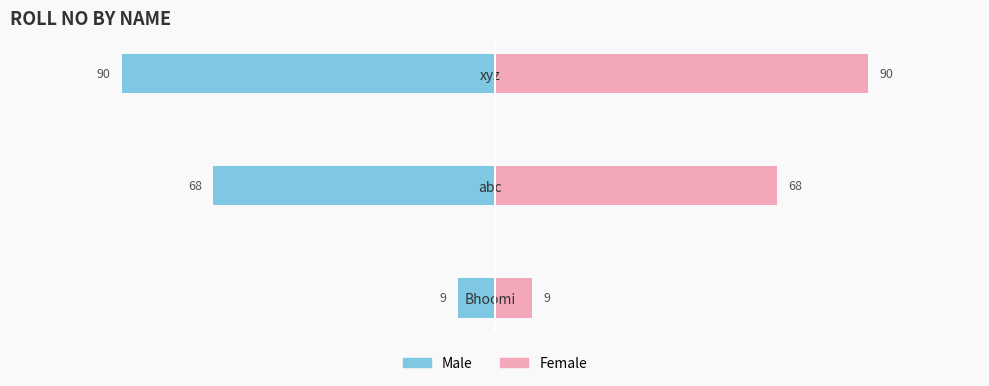

How many Male values are between -90 and -9?

3